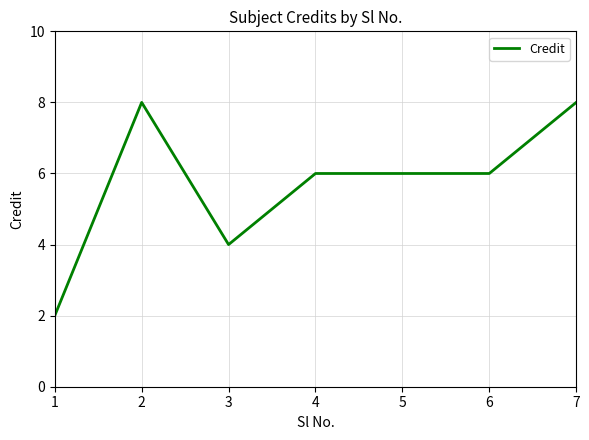

What is the maximum value shown in the chart?

8